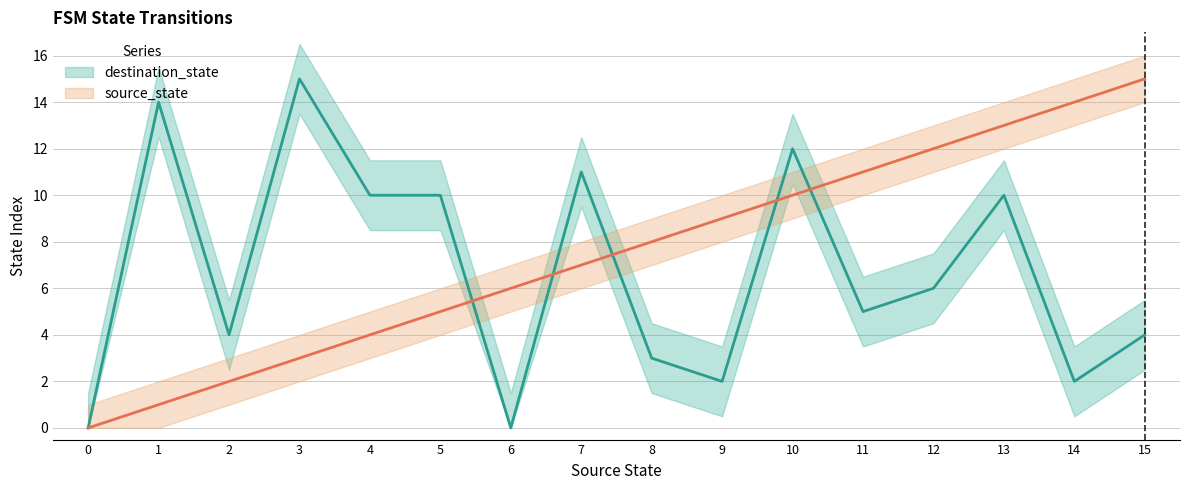

True or false: destination_state and source_state cross at least once.

True